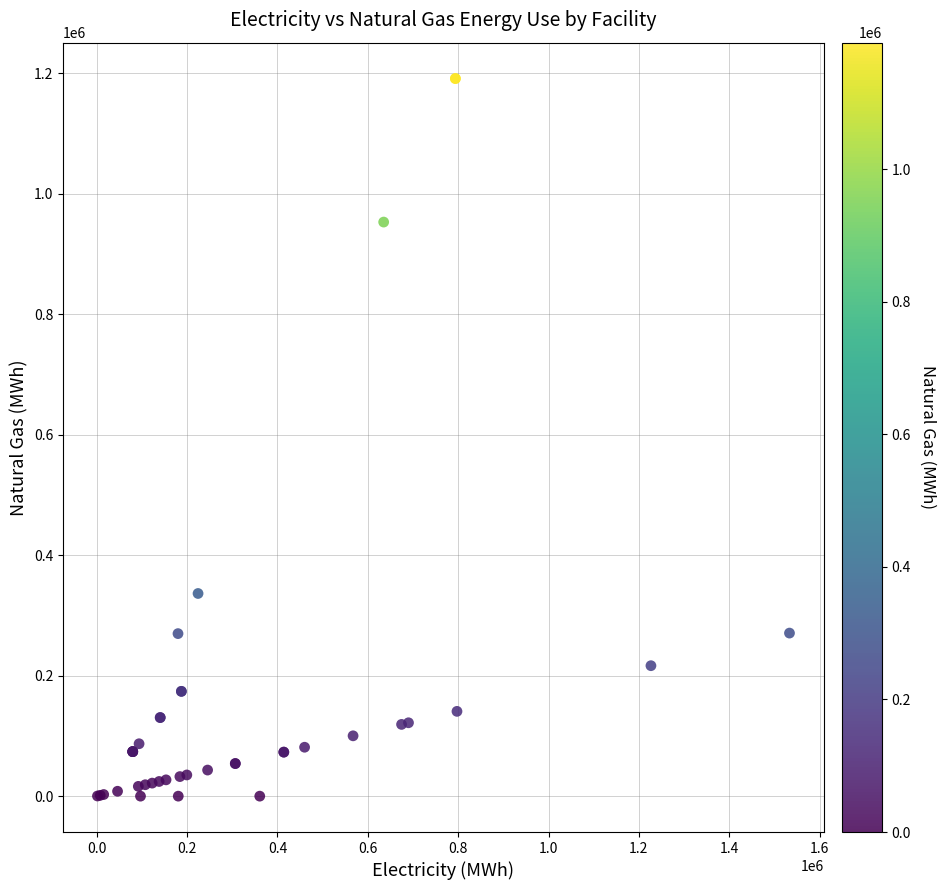

What Y value in the scatter plot is closest to 595402?

336311.7